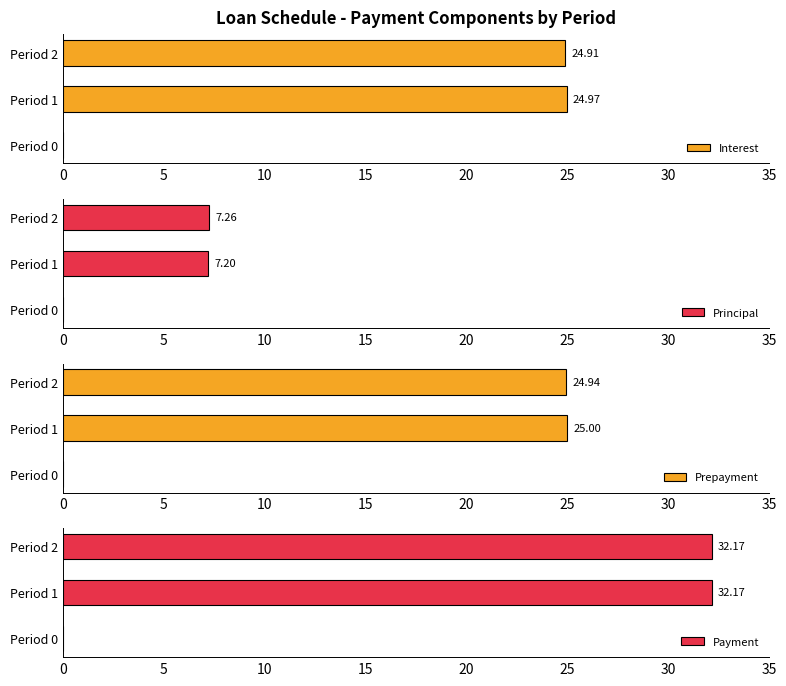

How many data points in Interest are above 24?

2